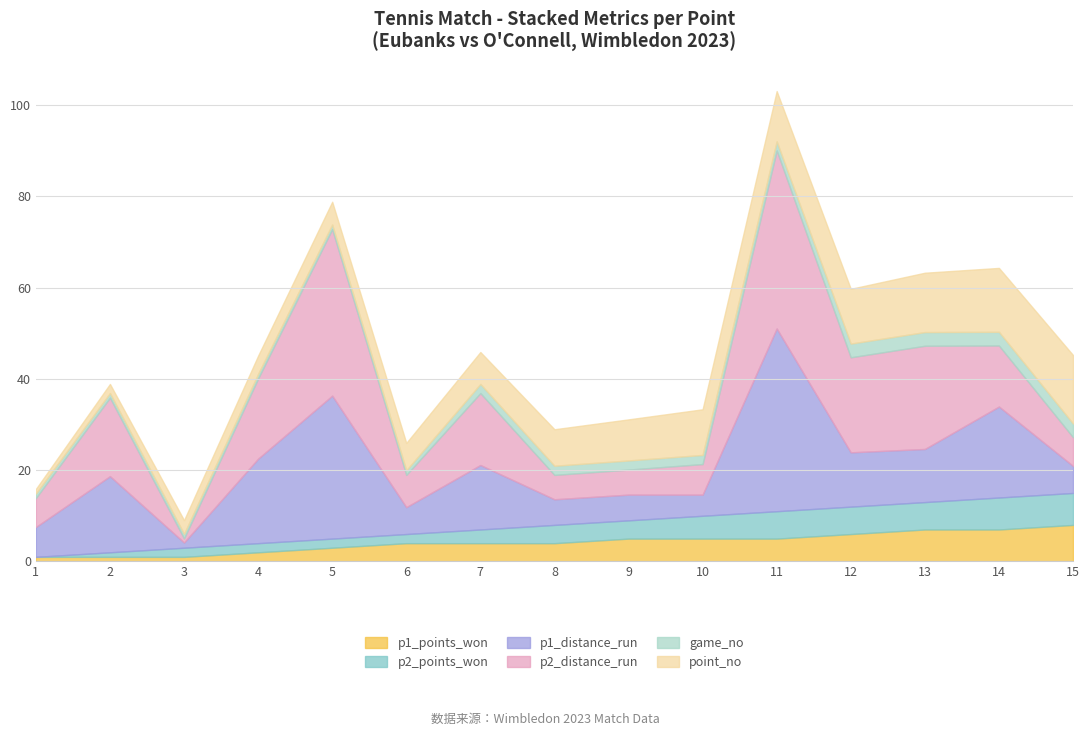

The value of p2_distance_run at 11 is 39.0. True or false?

True